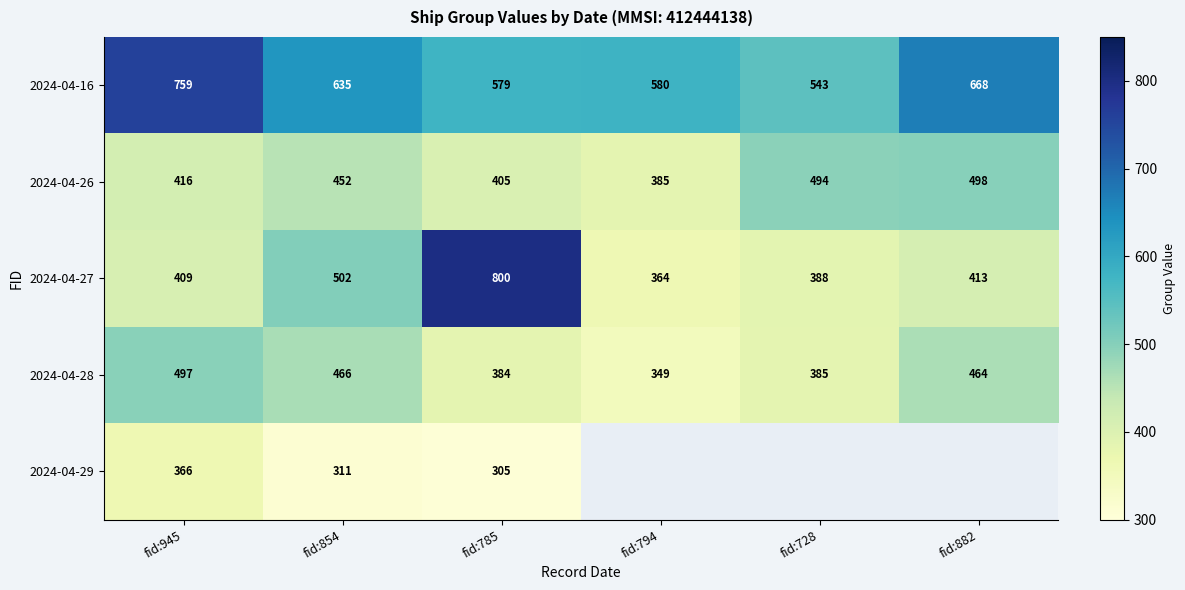

At which label is 2024-04-26 closest to 441?

fid:854